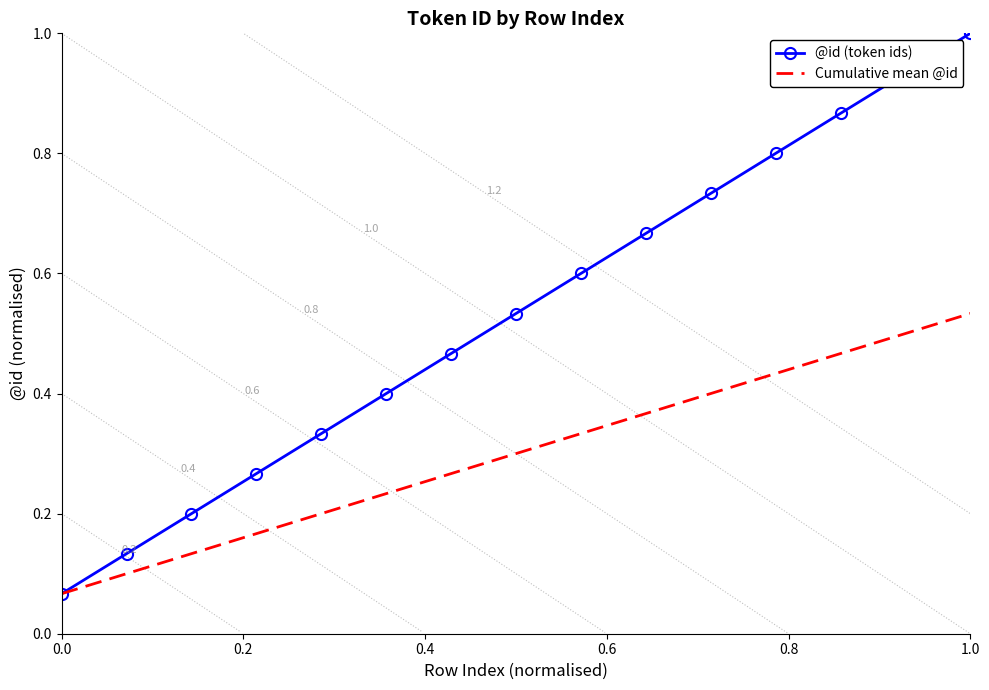

What is the approximate value of Cumulative mean @id at 8?

0.3